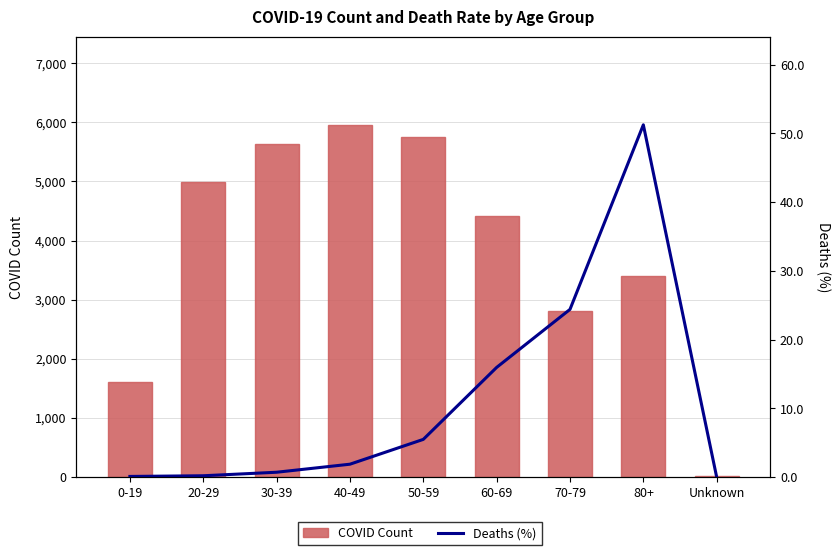

Is it true that COVID Count equals 8777.6 at 20-29?

False